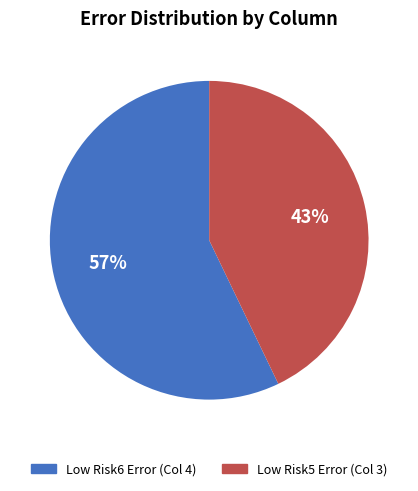

Which has a higher value, Low Risk5 Error (Col 3) or Low Risk6 Error (Col 4)?

Low Risk6 Error (Col 4)